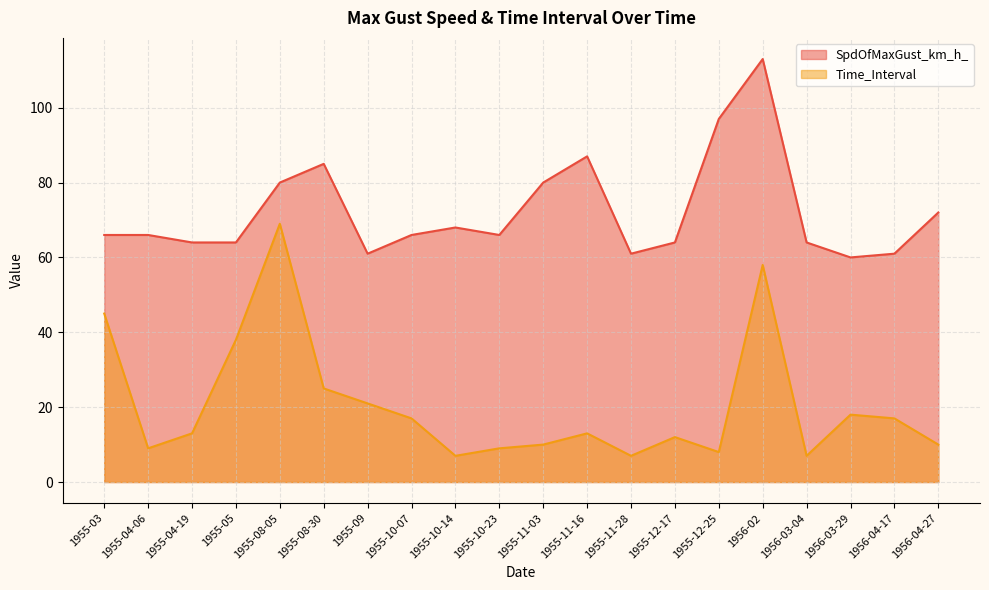

Rank the series at 1956-04-27 from highest to lowest value.

SpdOfMaxGust_km_h_, Time_Interval